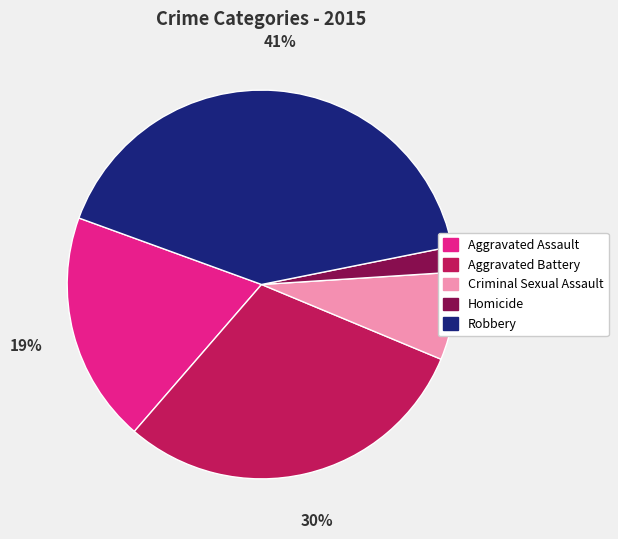

Which has a higher value, Homicide or Aggravated Battery?

Aggravated Battery